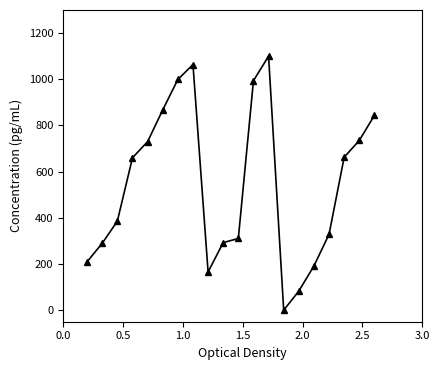

What is the average value?

545.6